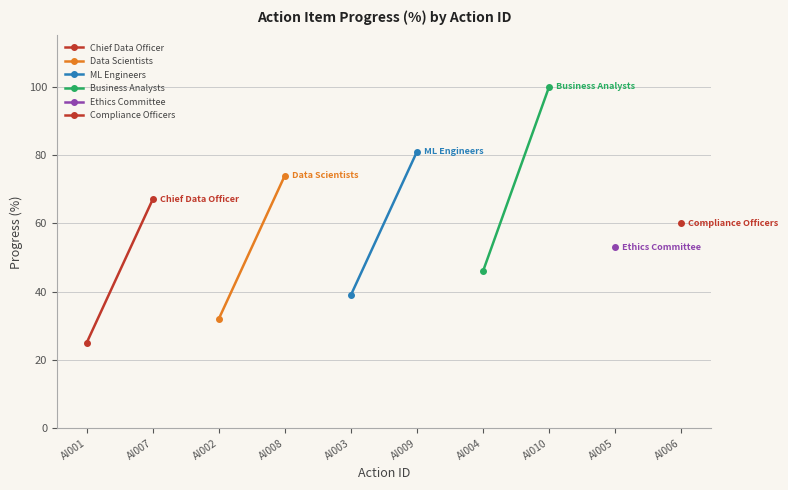

At how many categories does at least one series exceed 91?

1